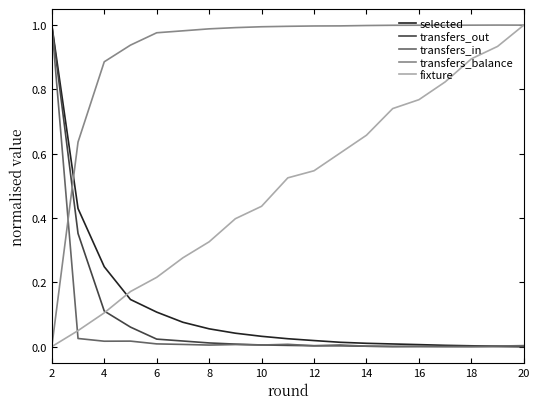

Which series has the largest total across all categories?

transfers_balance